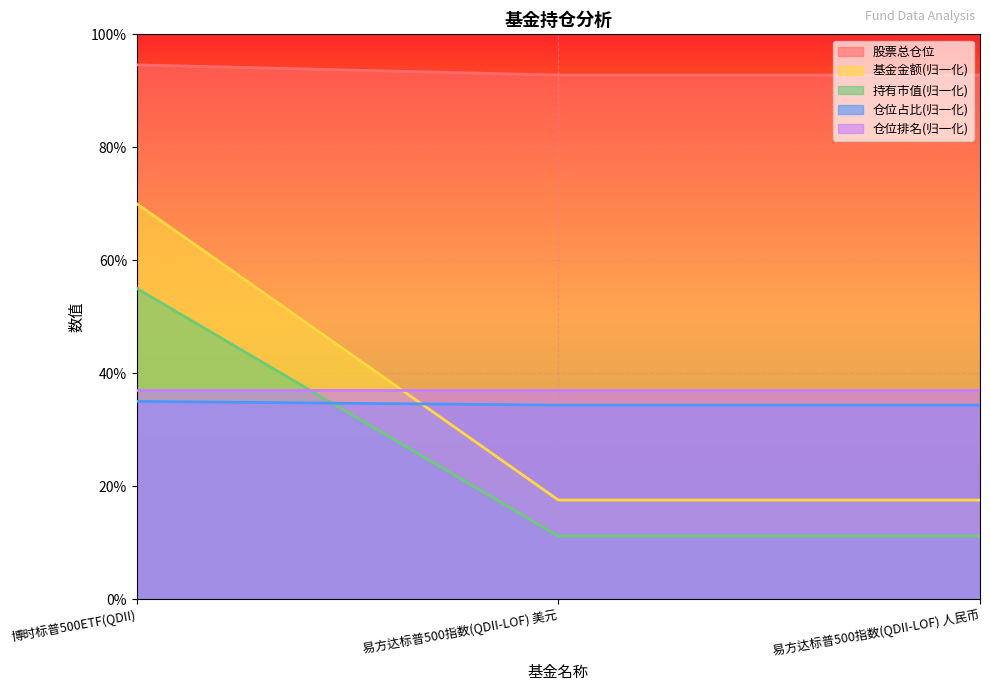

What is the minimum value shown in the chart?

11.1